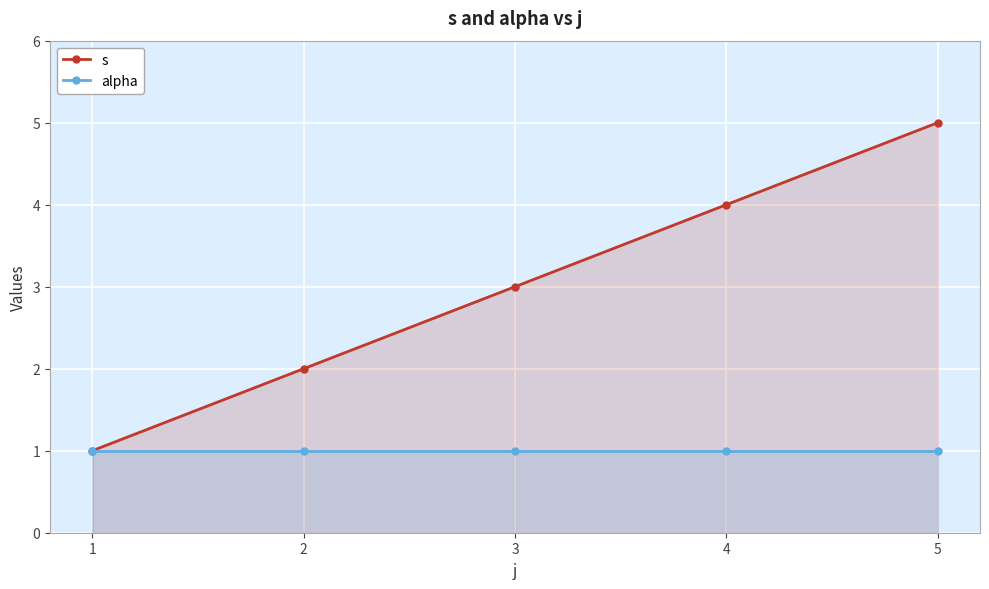

True or false: alpha and s intersect in this chart.

False